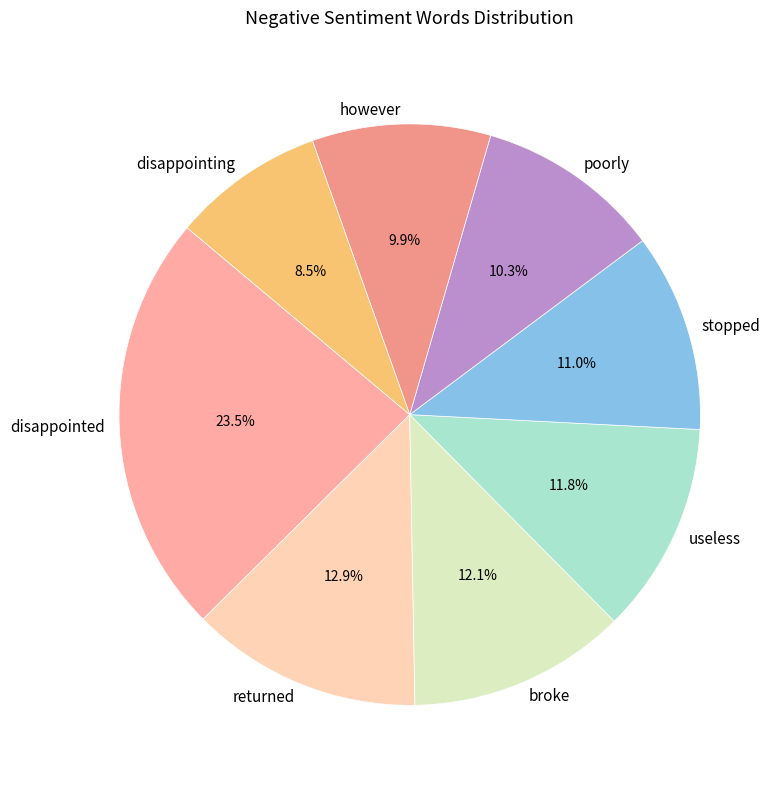

True or false: broke accounts for 23% of the total.

False